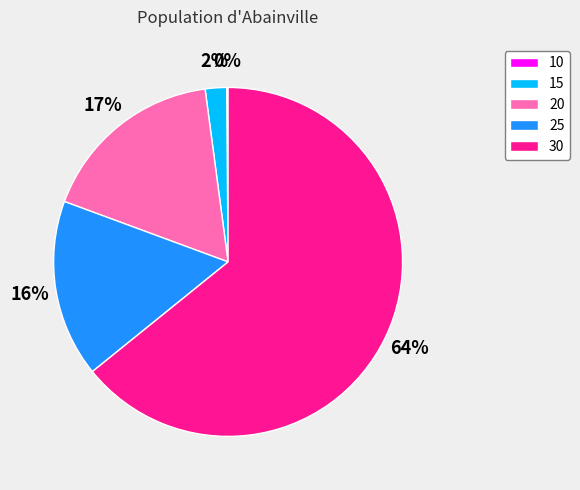

To the nearest percent, what percentage of the pie is 20?

17%